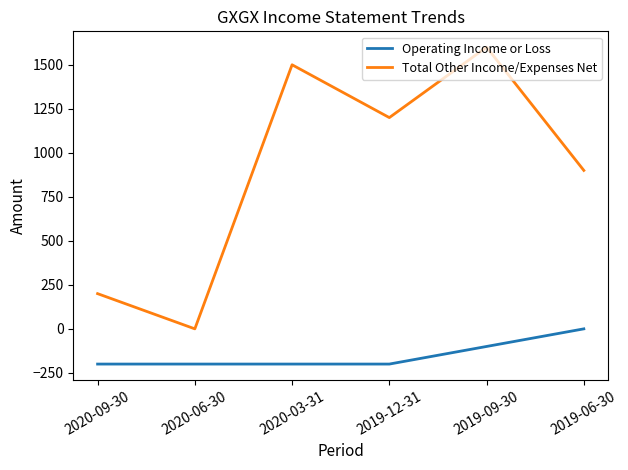

Reading right to left, what are all the values shown in this chart?

Operating Income or Loss: 2019-06-30=0	2019-09-30=-100	2019-12-31=-200	2020-03-31=-200	2020-06-30=-200	2020-09-30=-200
Total Other Income/Expenses Net: 2019-06-30=900	2019-09-30=1600	2019-12-31=1200	2020-03-31=1500	2020-06-30=0	2020-09-30=200